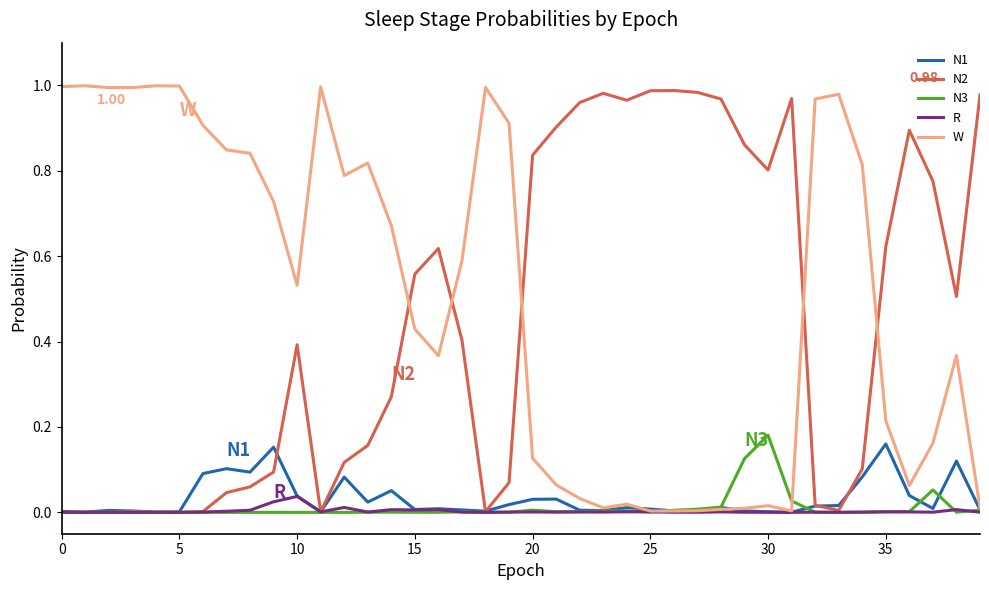

Which series has the largest total across all categories?

W